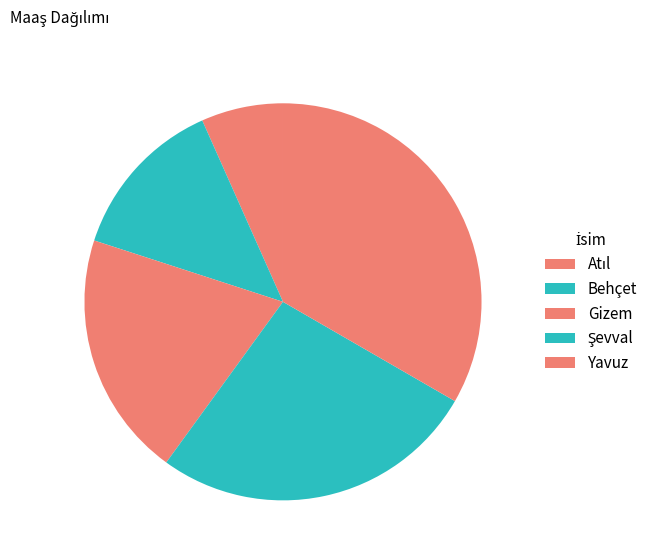

Count the number of slices in the pie.

5